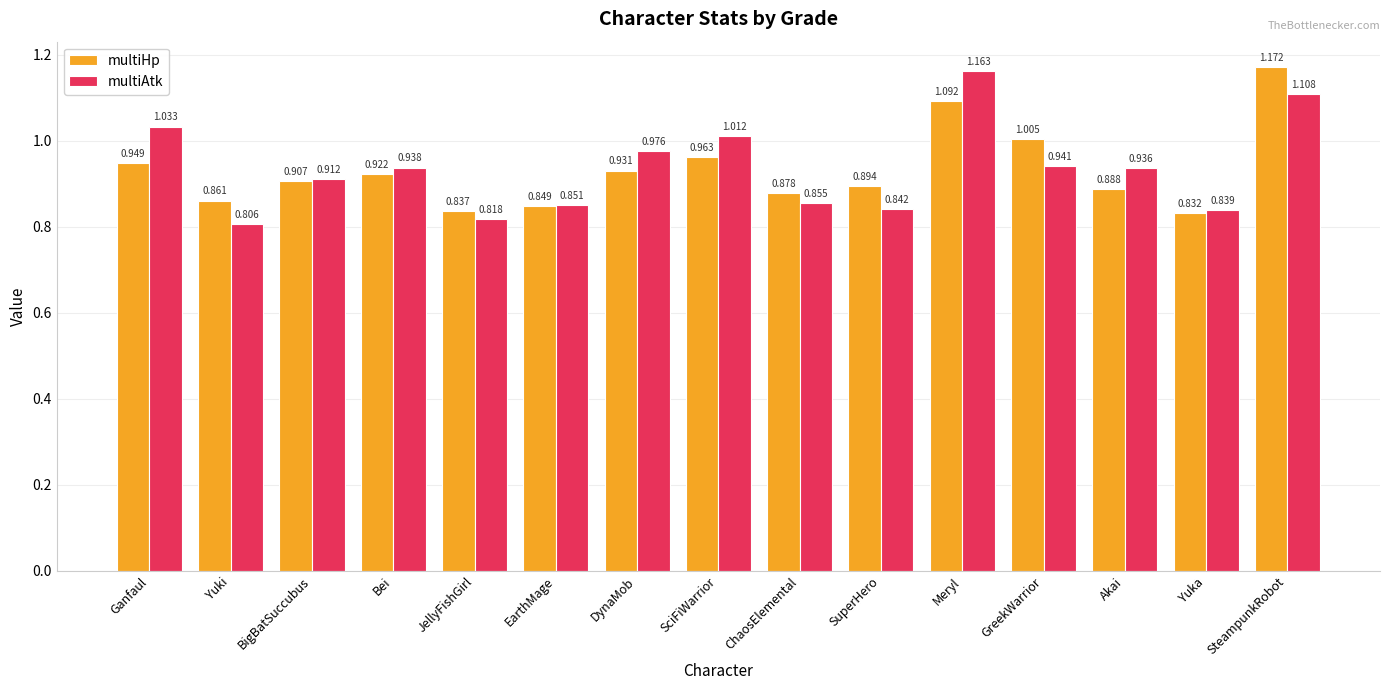

List the series in order of their overall mean, lowest first.

multiHp, multiAtk